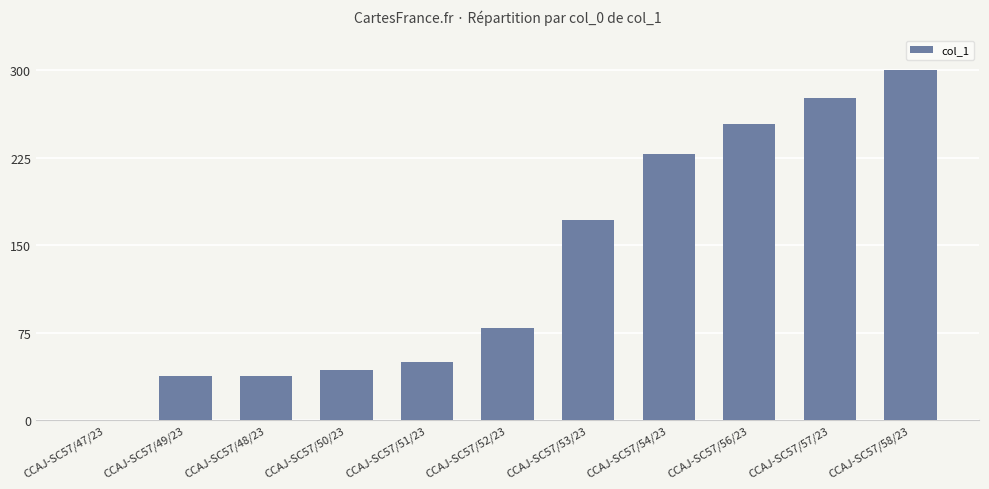

Reading left to right, what are all the values shown in this chart?

0.0	38.1	38.1	43.1	49.7	79.0	171.3	228.0	254.0	276.4	300.0